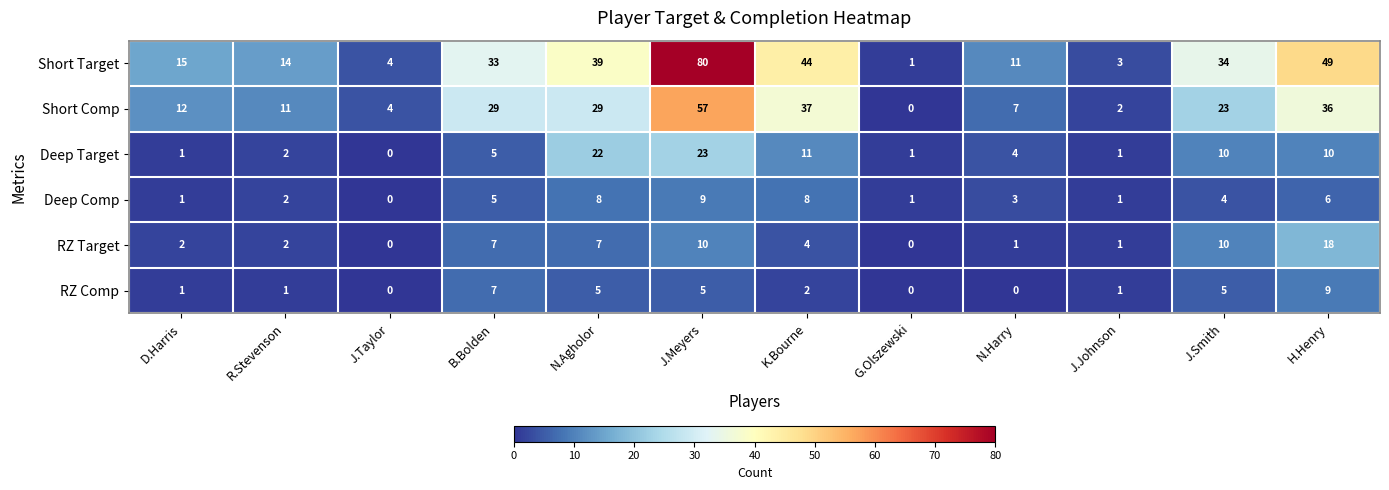

What is the sum of all Deep Comp values?

48